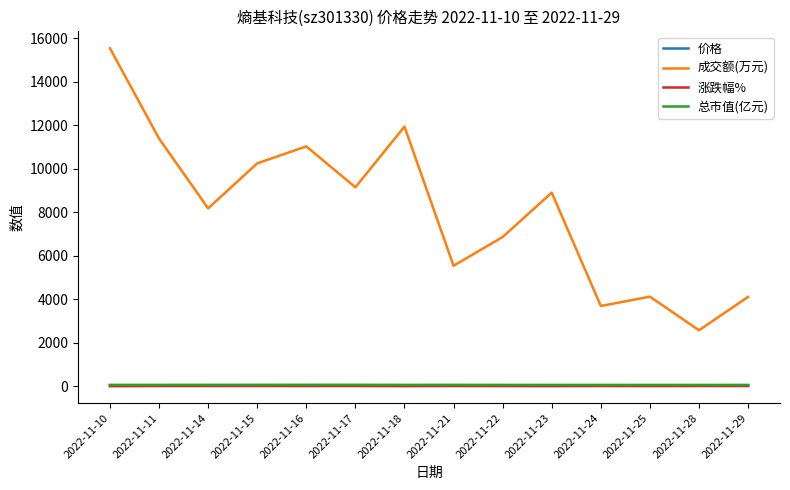

True or false: 涨跌幅% has a value of 0.4 at 2022-11-28.

True